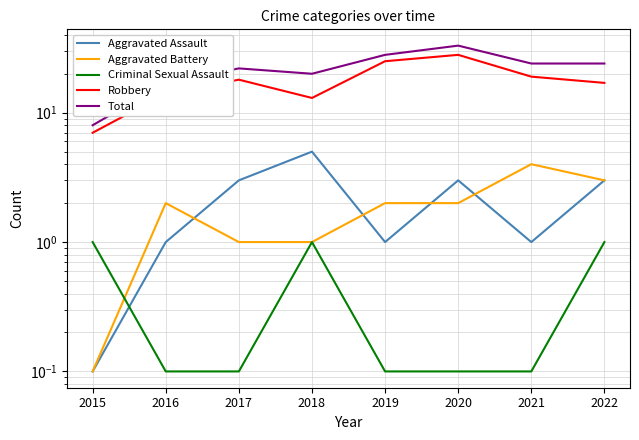

True or false: Total has a value of 24.0 at 2022.

True